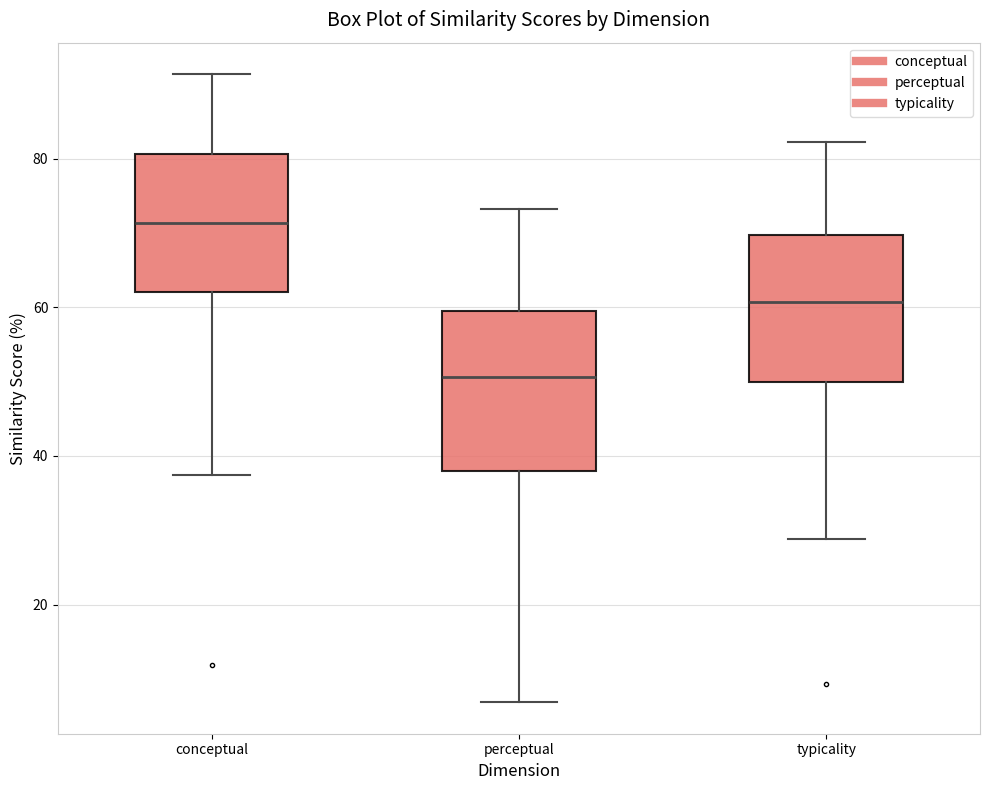

Which box's median line is the highest?

conceptual